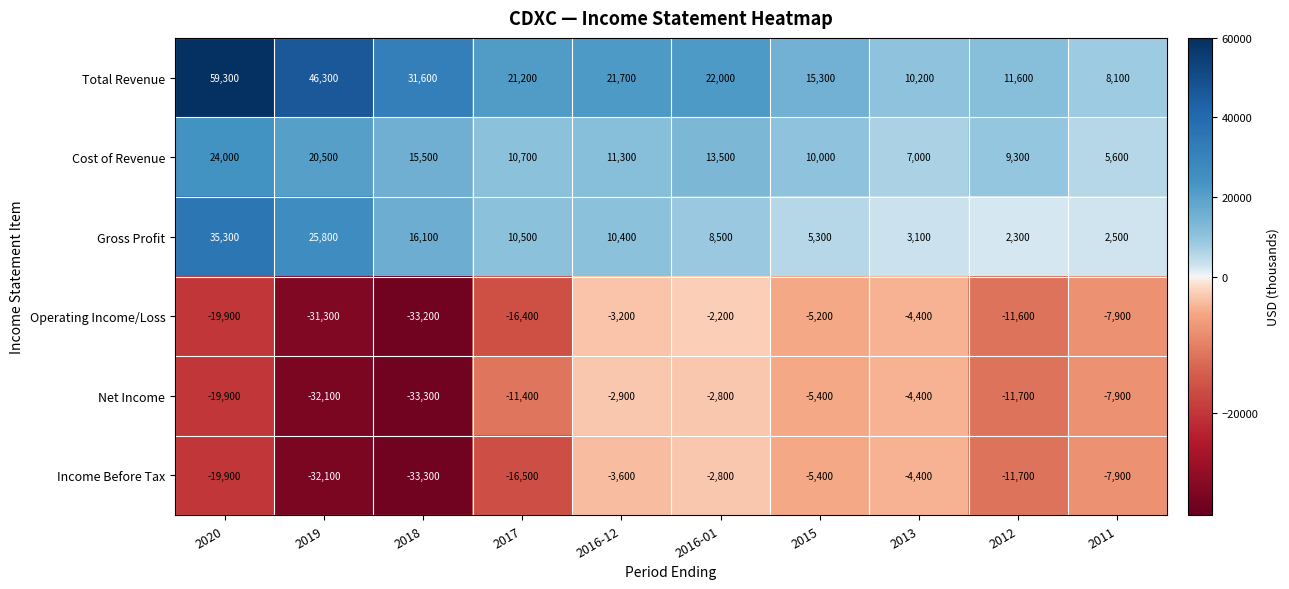

Which label corresponds to the smallest value in the chart?

2018